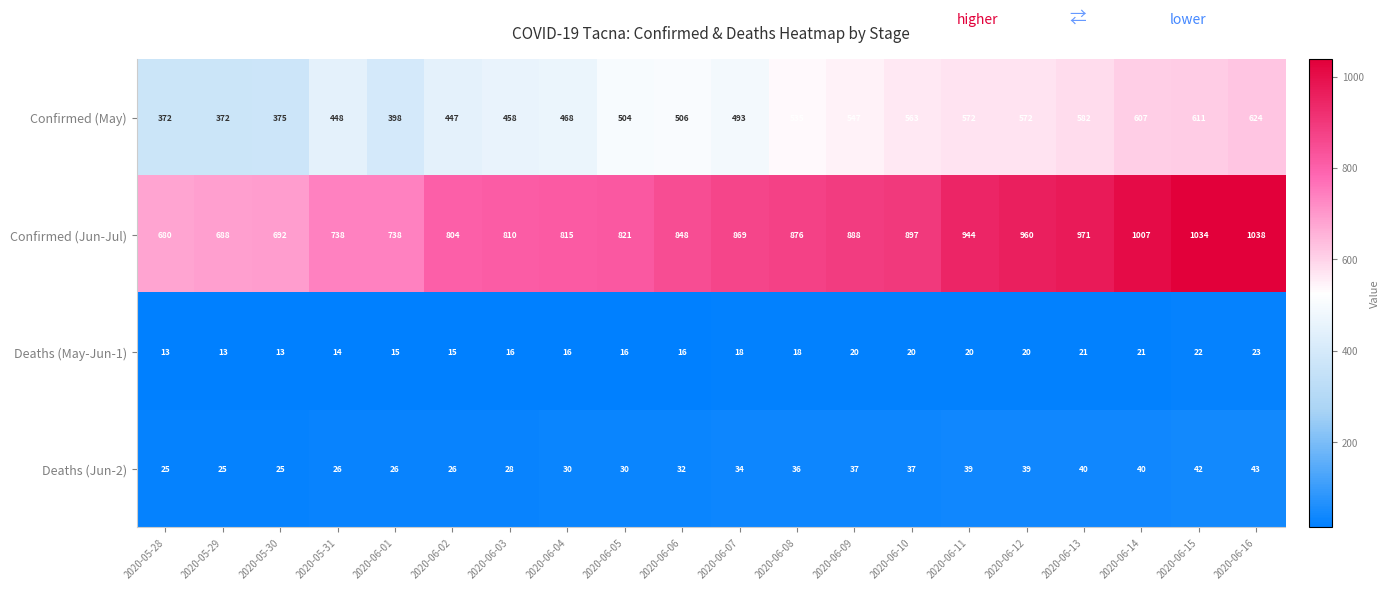

How many data points does each series have?

20